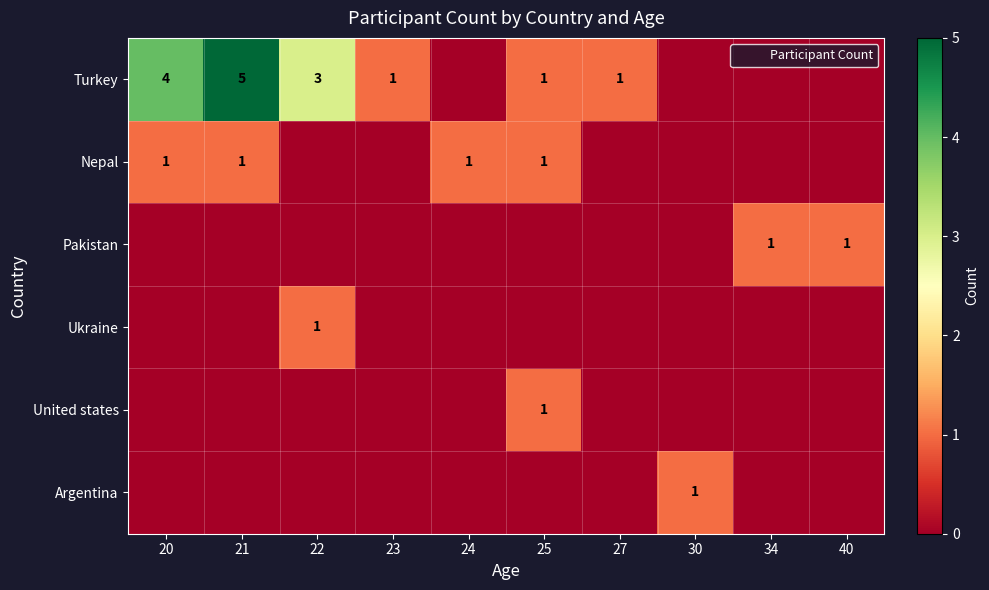

At how many categories does at least one series exceed 4?

1